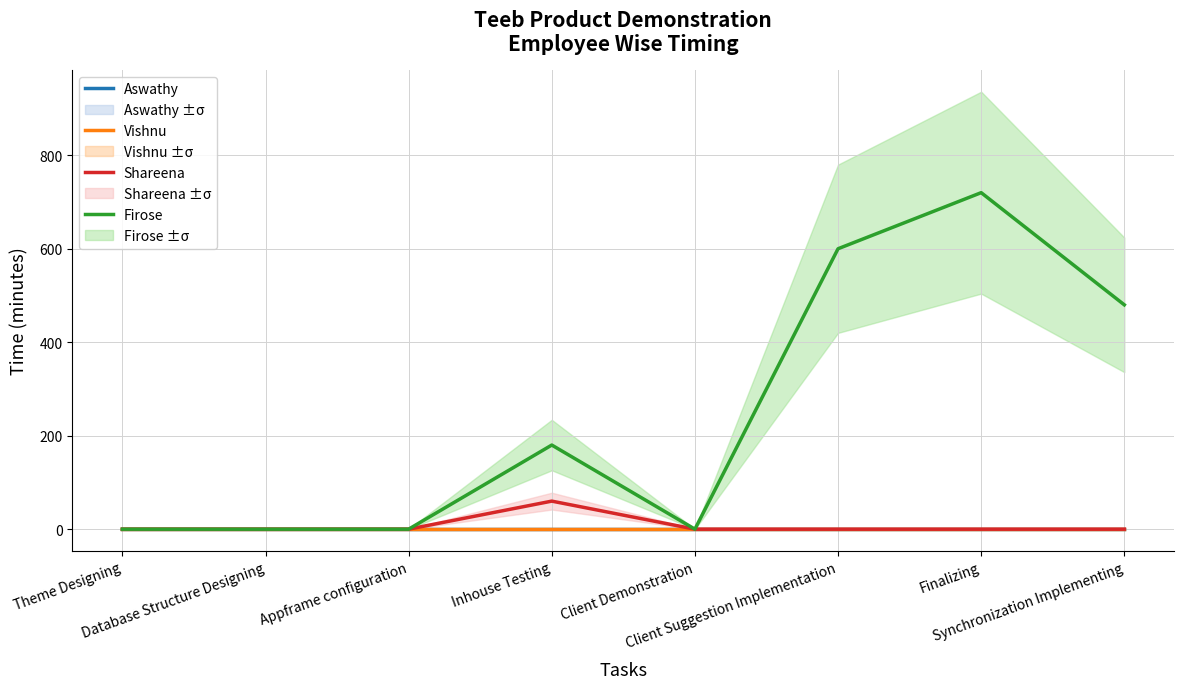

How many data points in Shareena are above 0?

1